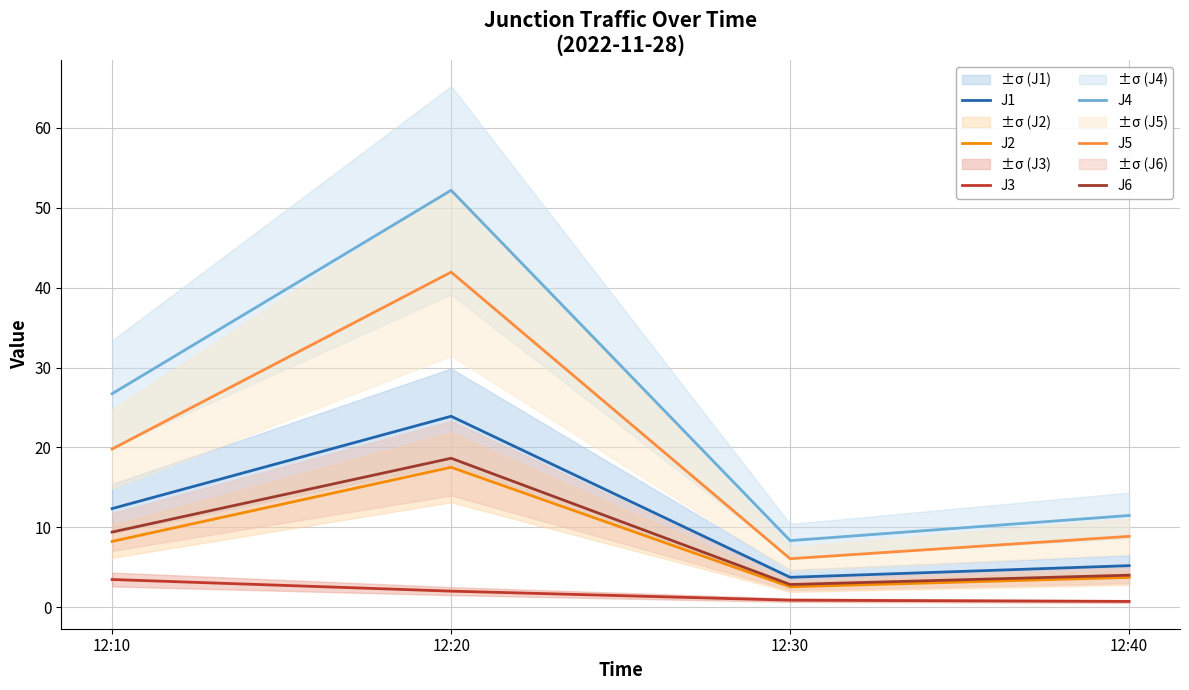

What is the approximate value of J4 at 12:20?

52.2